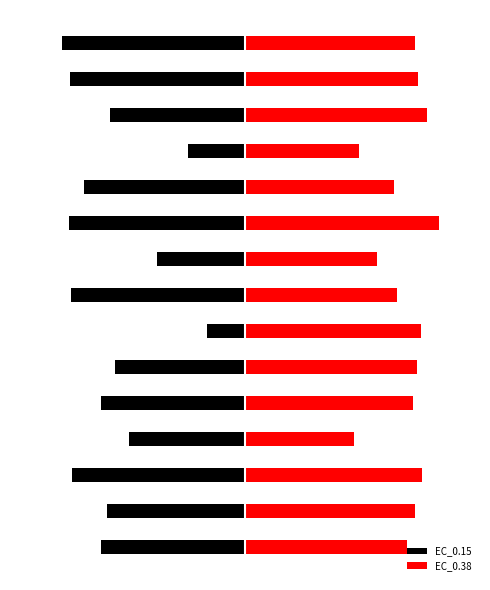

How many groups of bars are there?

15